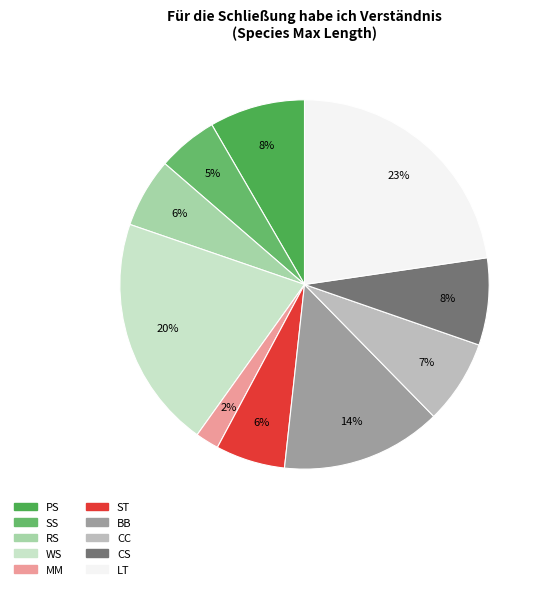

Does BB account for over 50% of the chart?

No